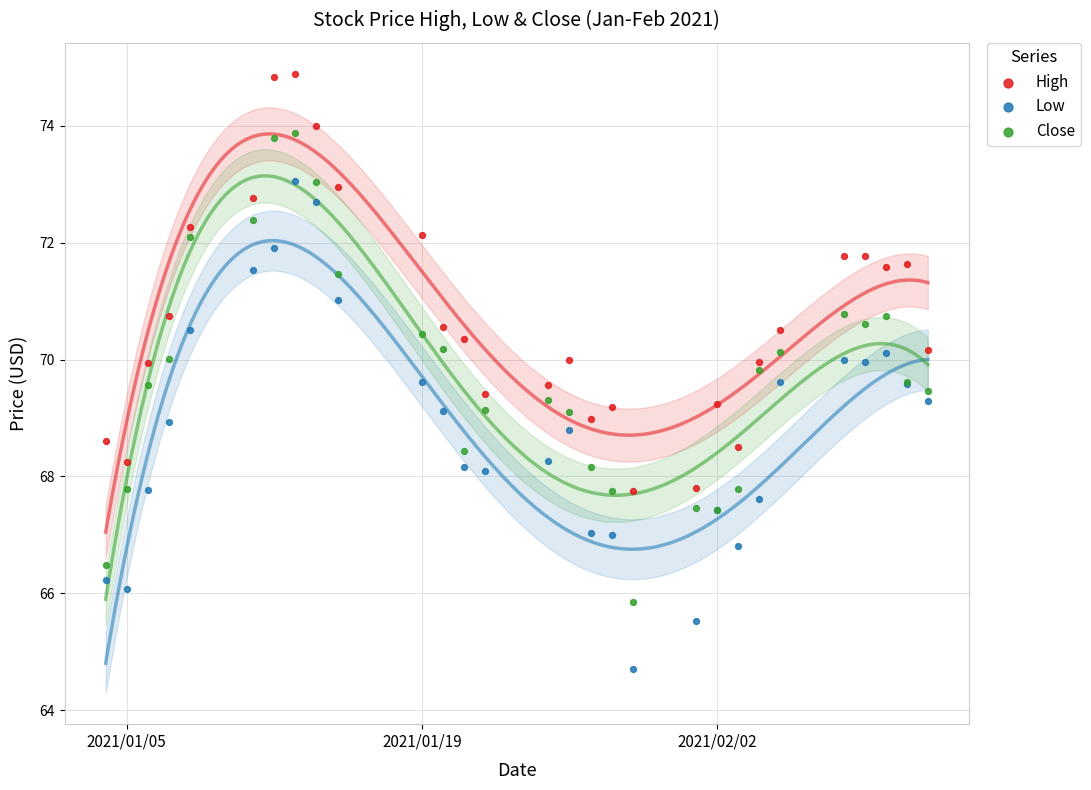

Which series contains the highest Y value?

High